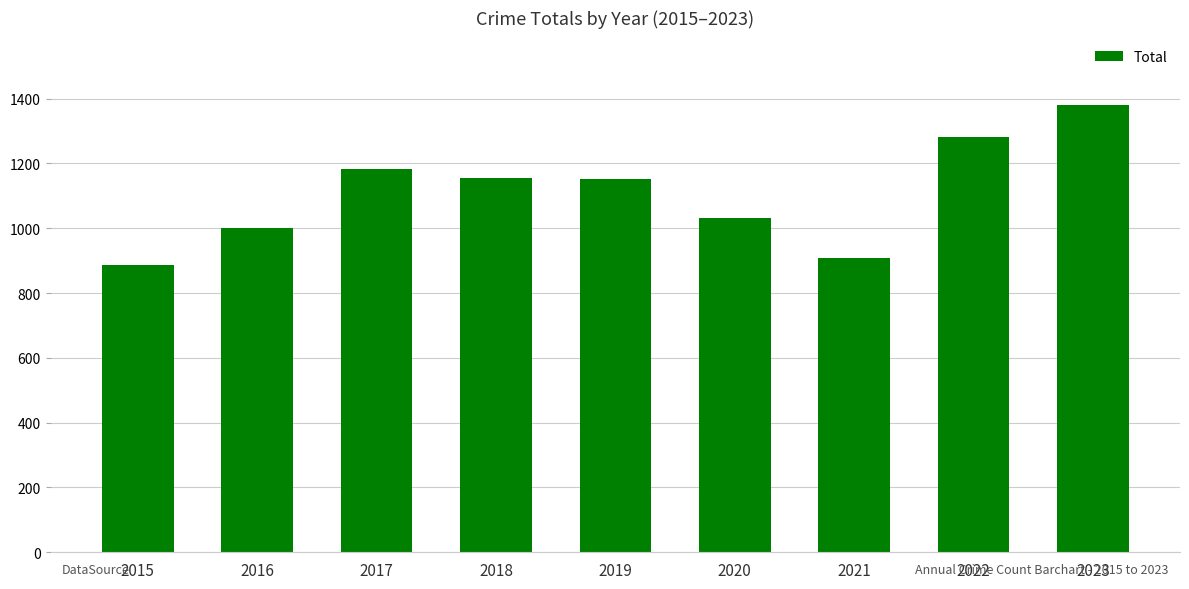

What is the difference between the maximum and minimum values?

495